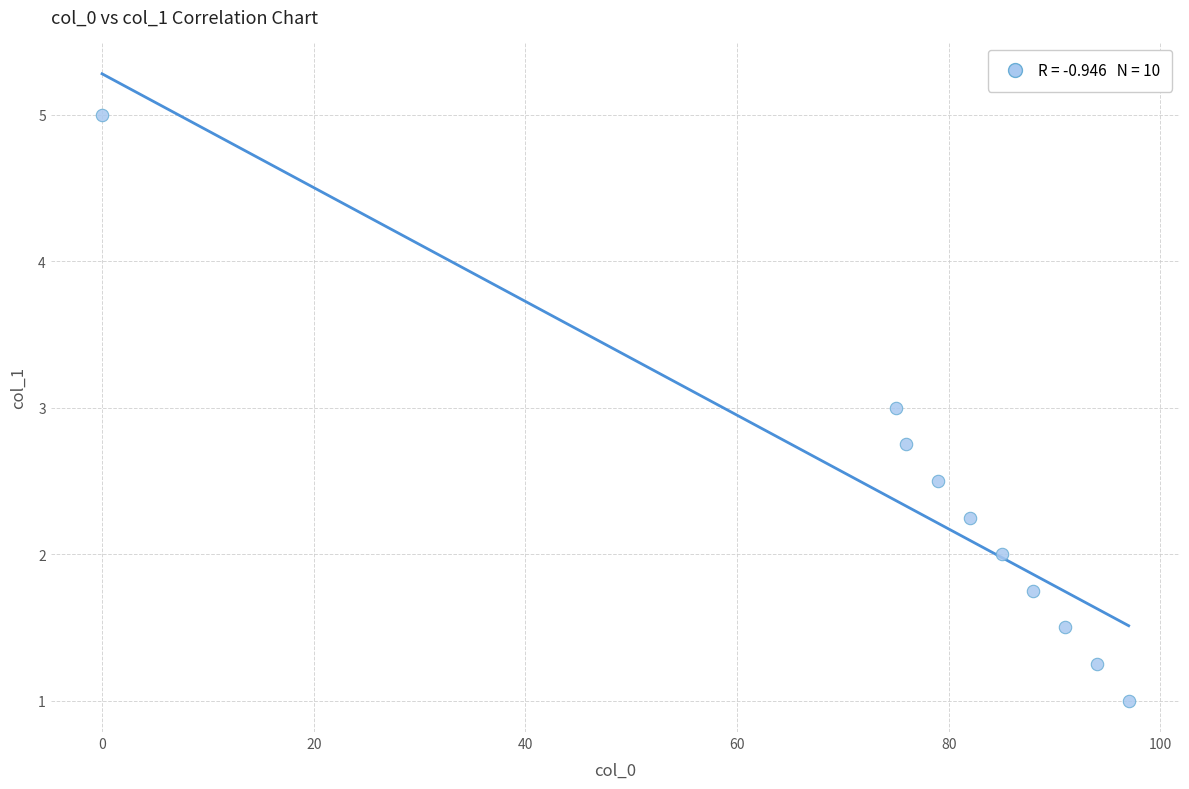

What is the range of Y values (max minus min)?

4.0